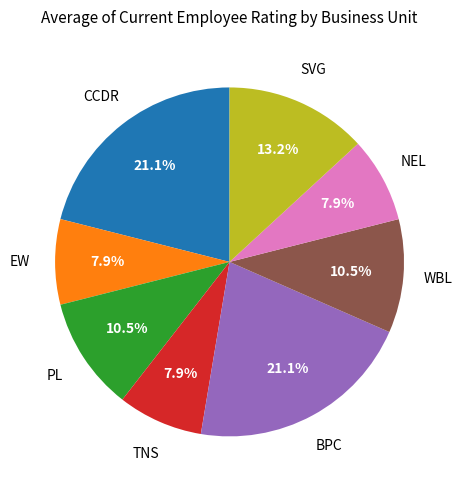

How much of the chart is everything except BPC?

78.9%